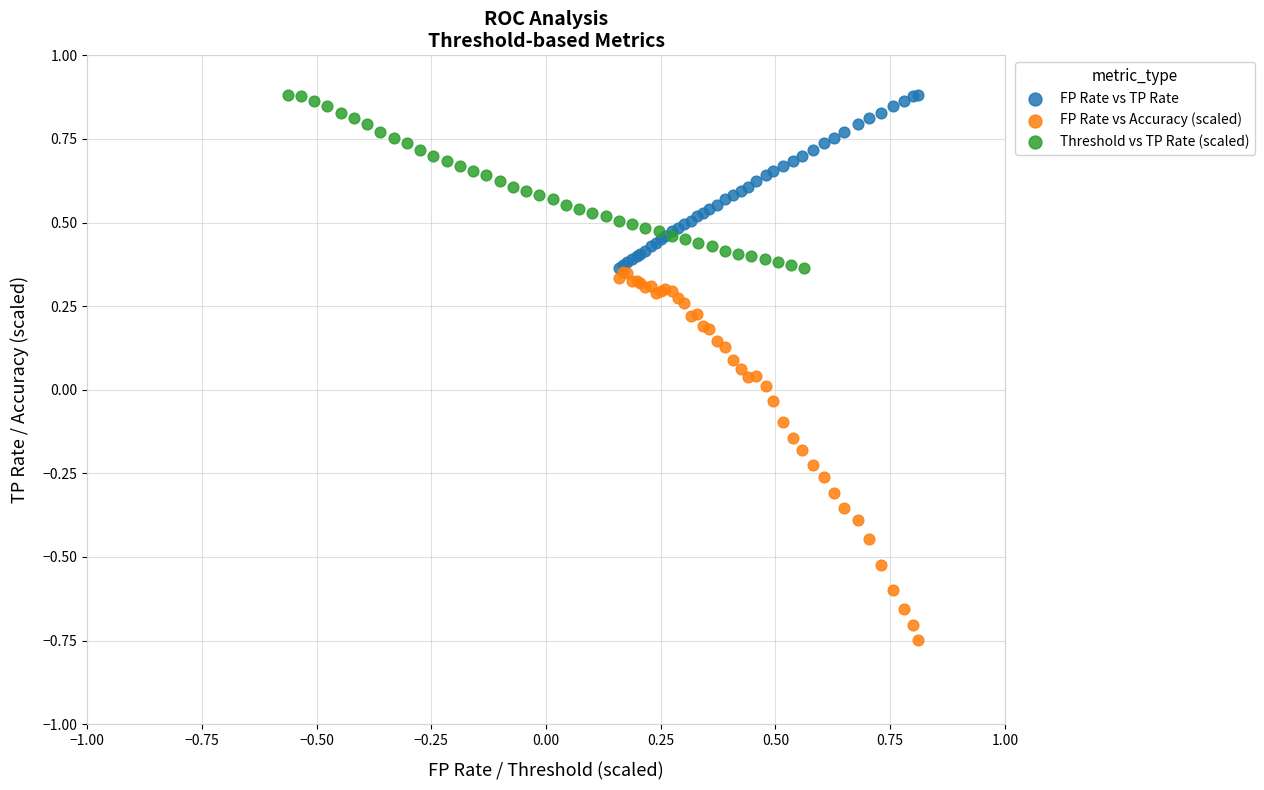

Which series contains the lowest Y value?

FP Rate vs Accuracy (scaled)